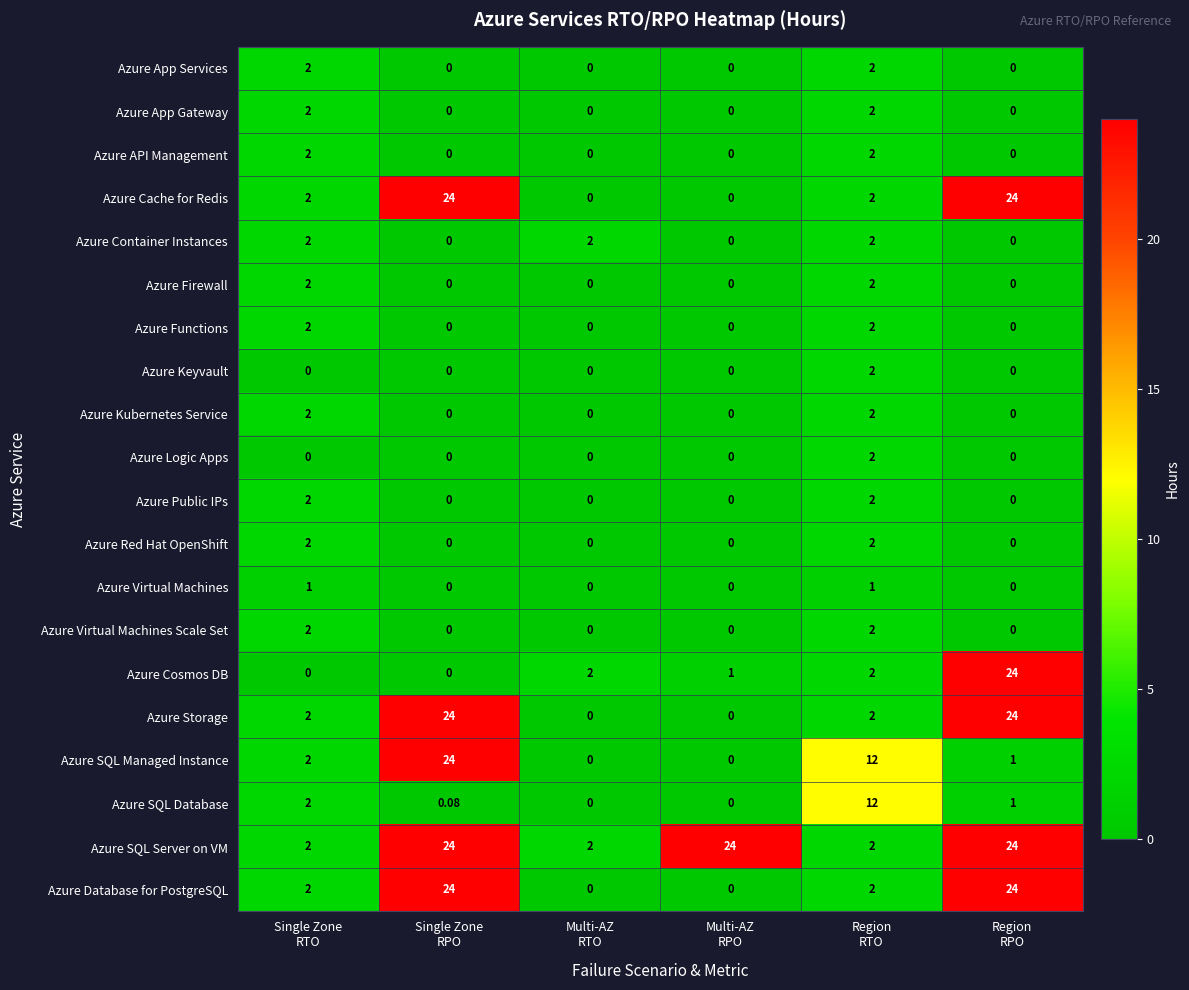

Which series has the largest total across all categories?

Azure SQL Server on VM